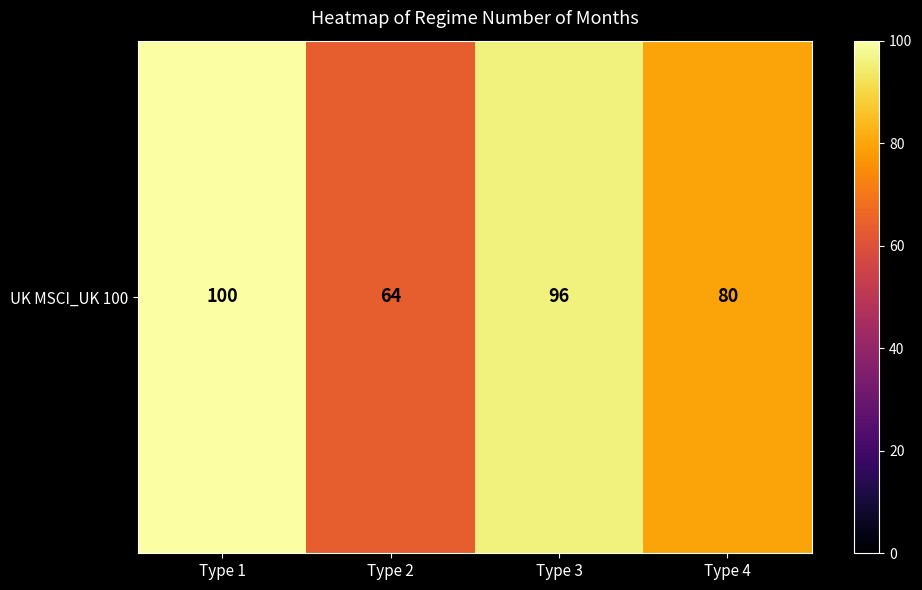

True or false: the data shows 144 at Type 3.

False